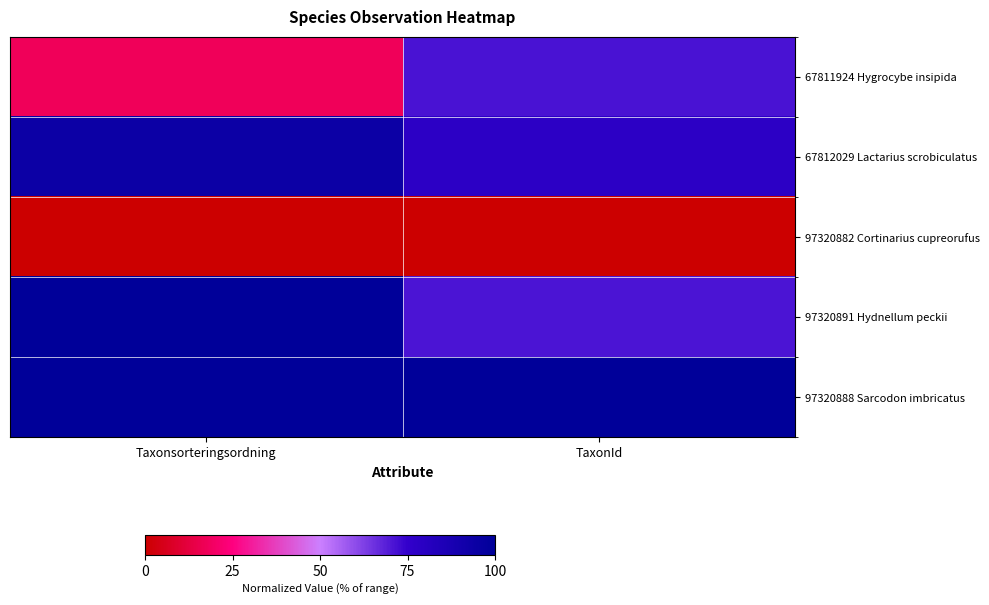

What is the total value across all series at TaxonId?

320.7